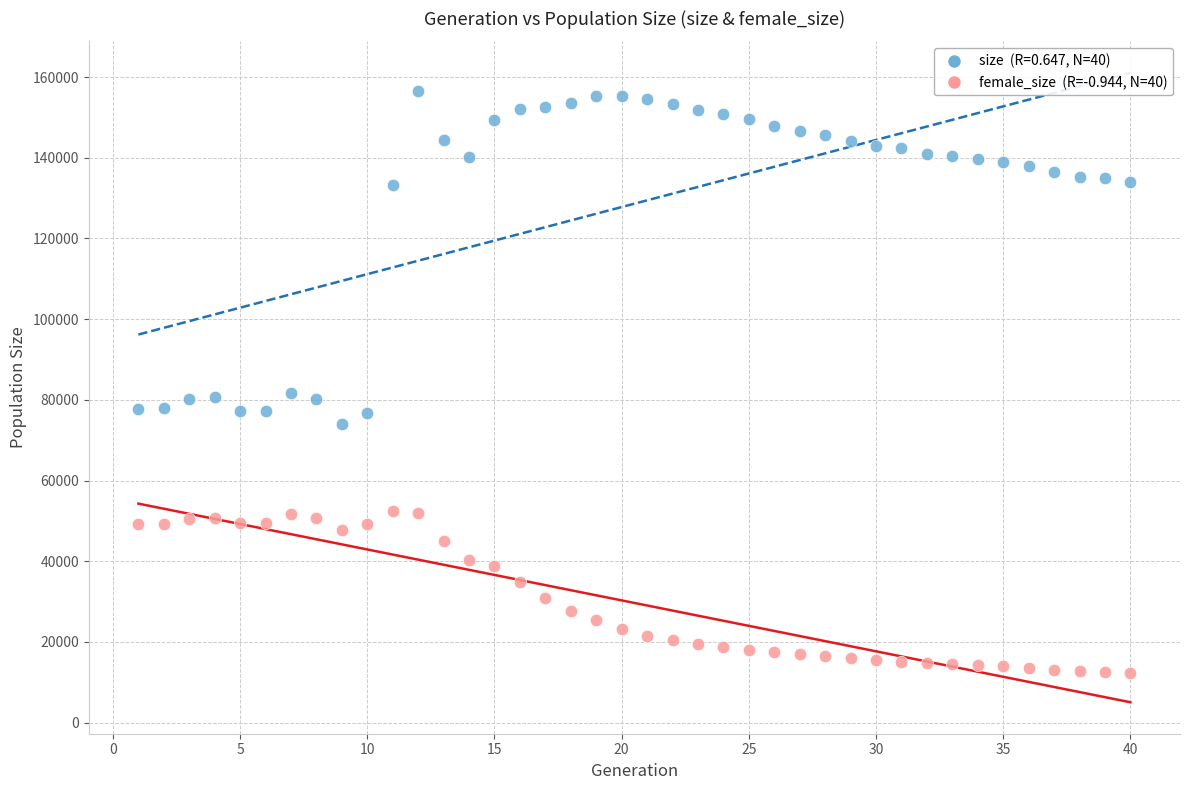

Across all data points, what is the range of X values (max minus min)?

39